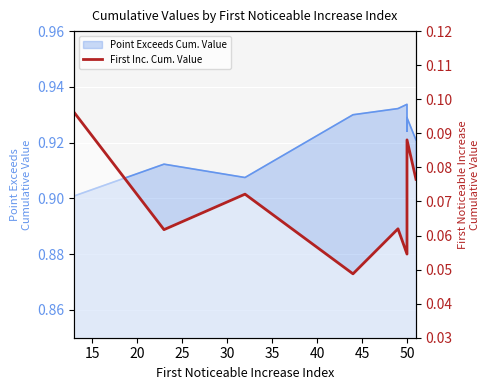

The chart shows a value of 0.1 at 50. True or false?

False